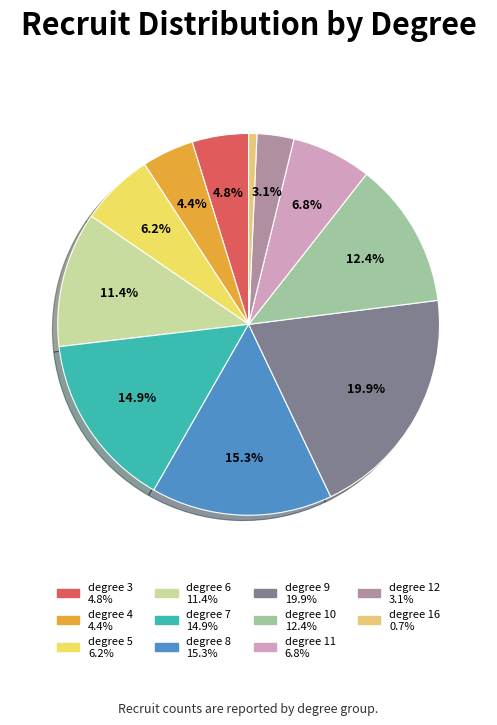

Is there a majority slice in this chart?

No